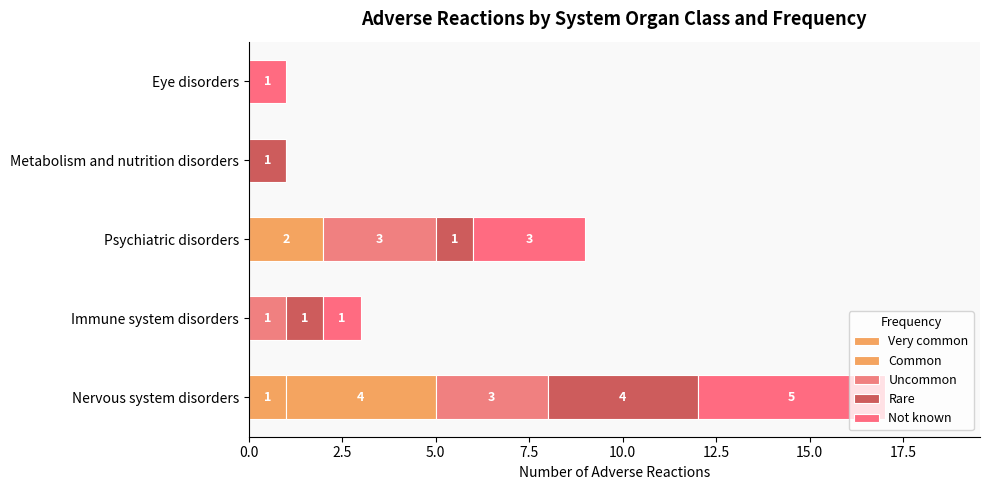

Count the Very common values in the range 0 to 1.

5